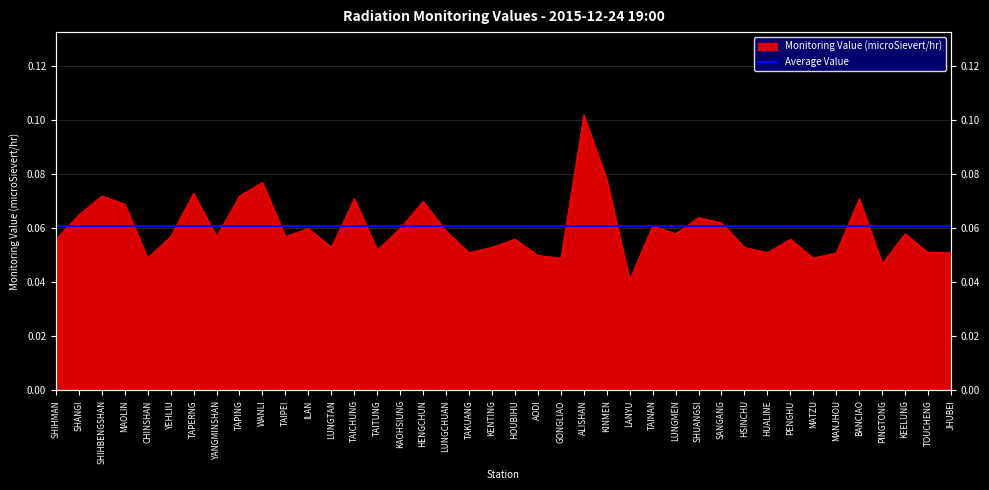

What is the average value?

0.1